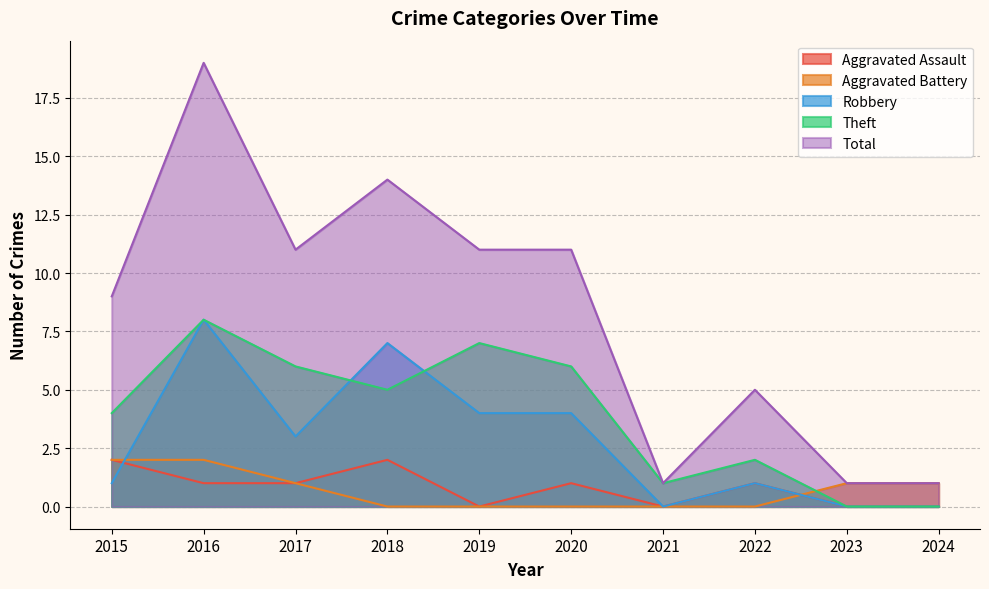

How many values in the Theft series exceed 5?

4